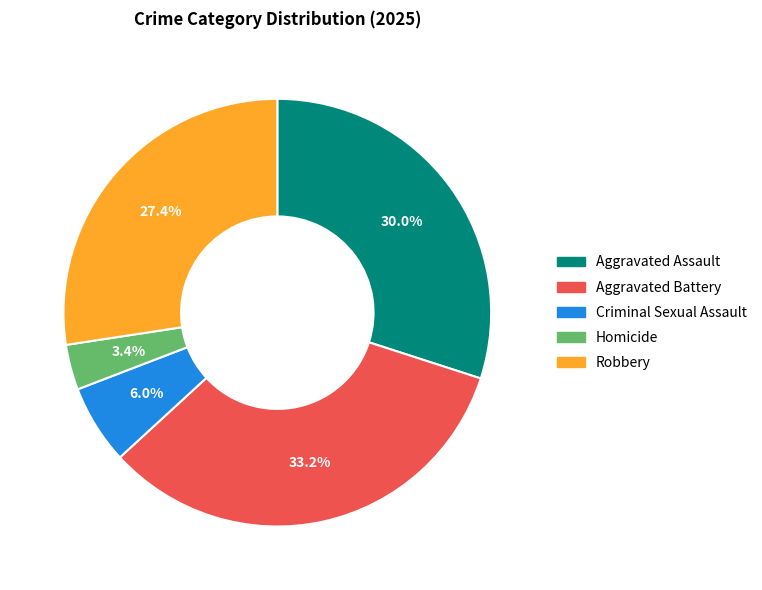

Rank the categories by value from highest to lowest.

Aggravated Battery, Aggravated Assault, Robbery, Criminal Sexual Assault, Homicide